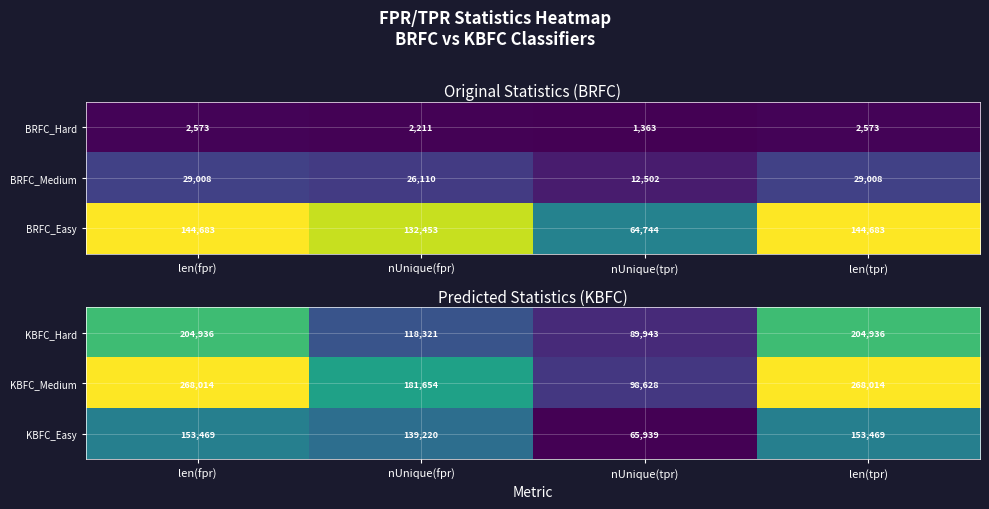

What is the spread (max minus min) of values at len(tpr)?

114545